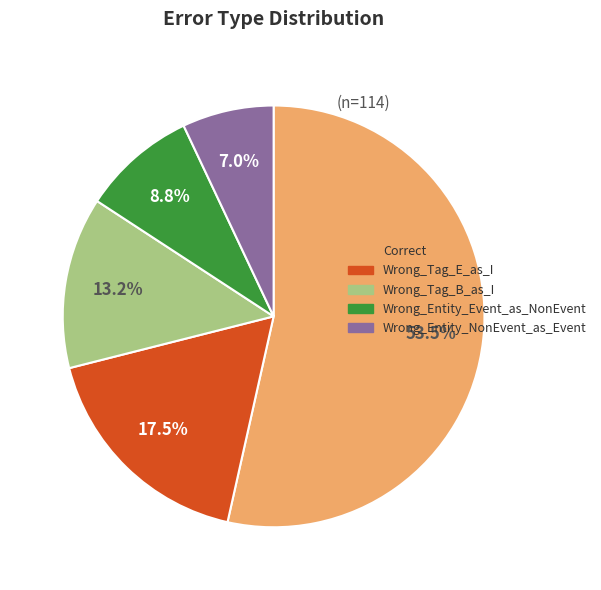

Count the number of slices in the pie.

5